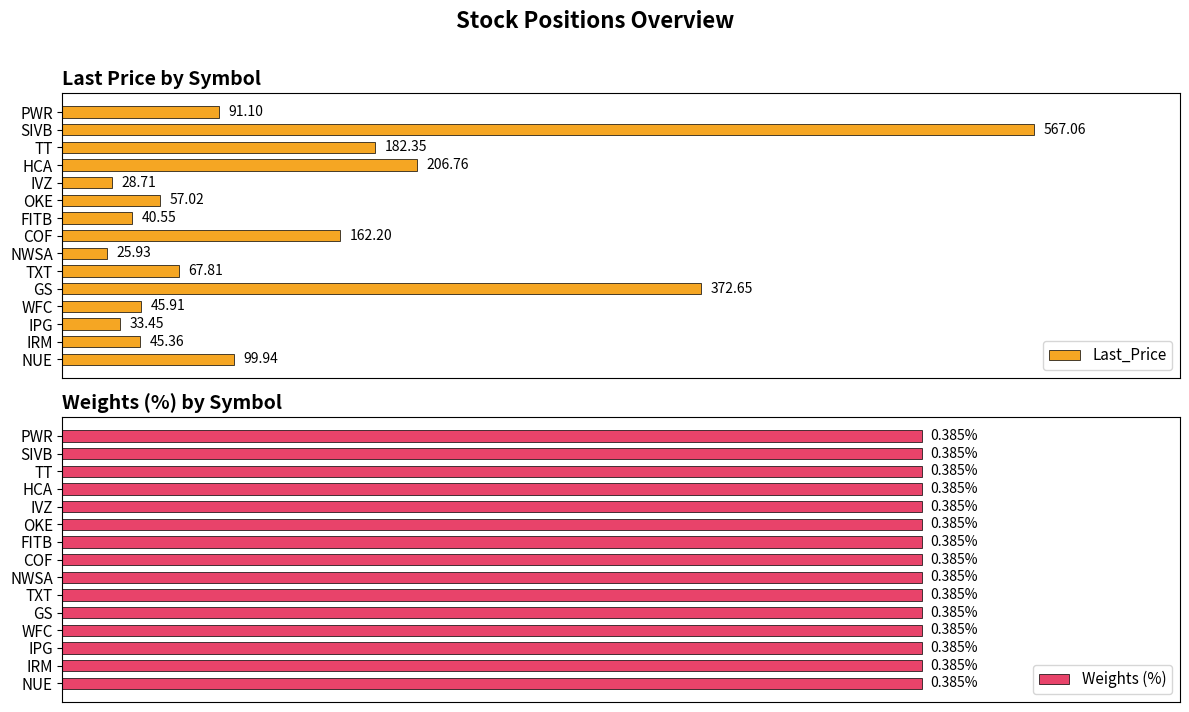

What is the greatest value displayed?

567.1